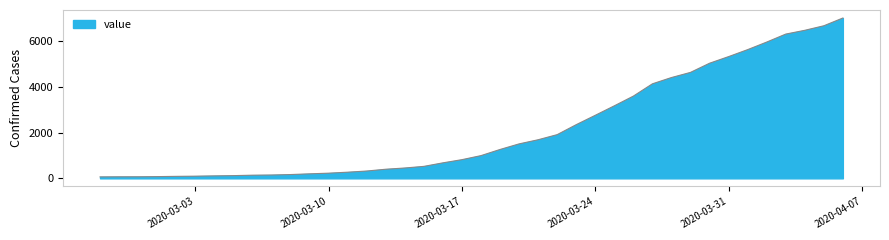

What is the difference between the maximum and minimum values?

6939